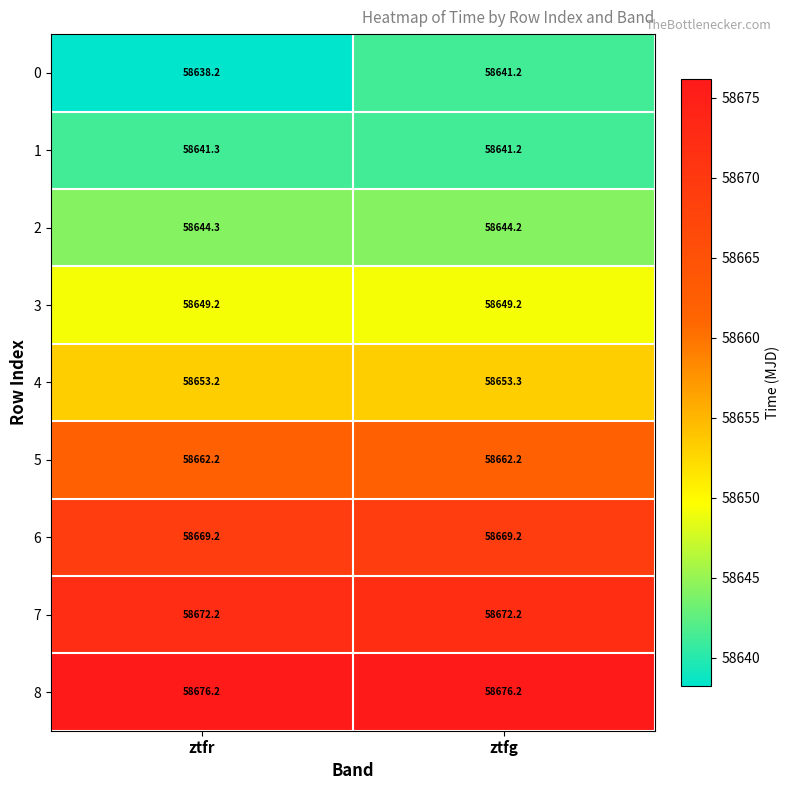

What is the maximum value shown in the chart?

58676.2